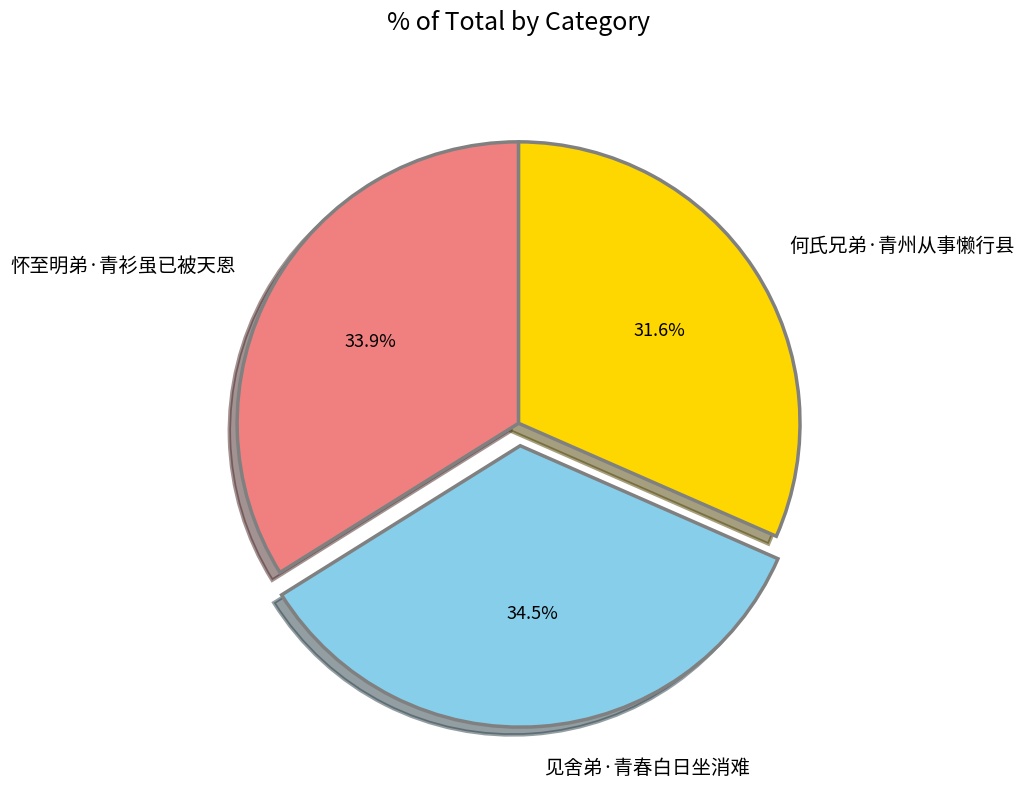

The 何氏兄弟·青州从事懒行县 slice represents 32% of the pie. True or false?

True